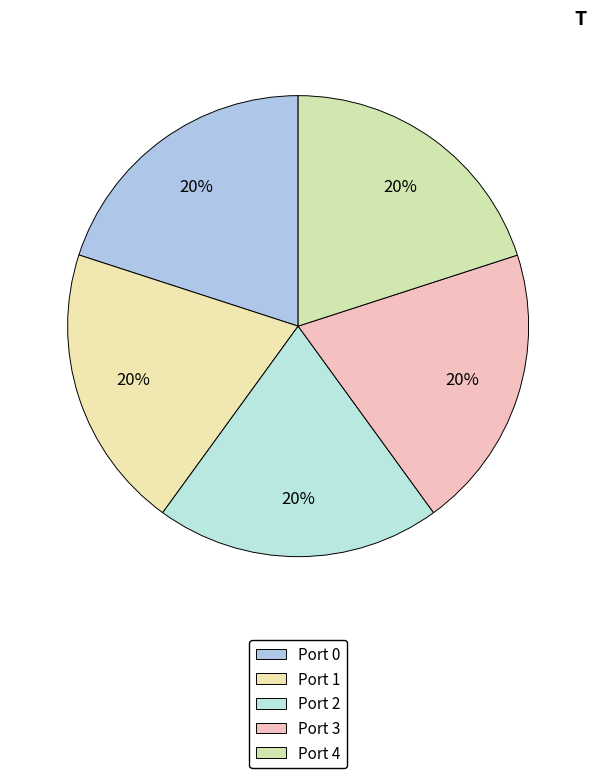

Count the number of slices in the pie.

5